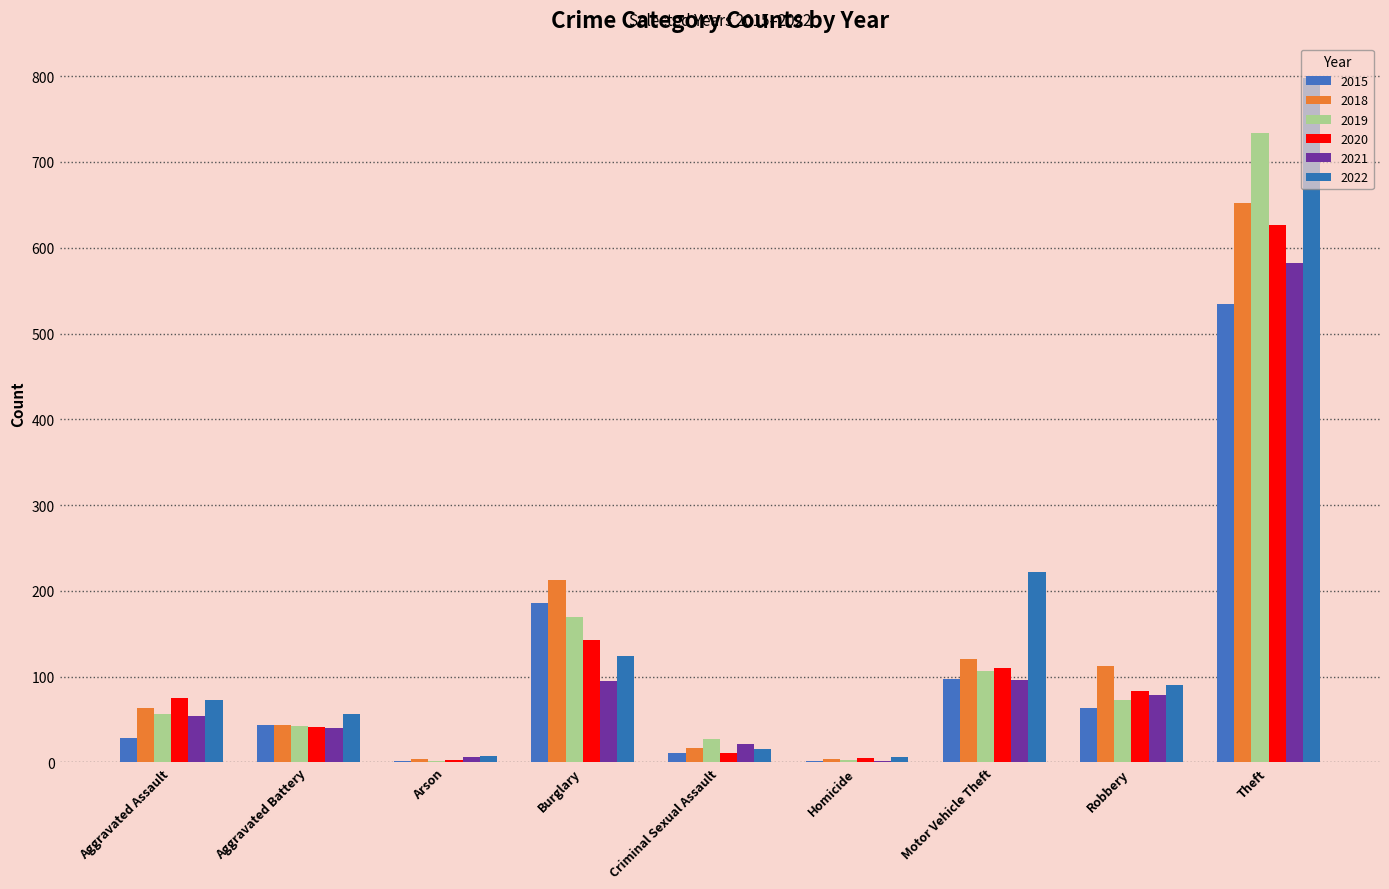

Reading right to left, what are all the values shown in this chart?

2015: Theft=534	Robbery=63	Motor Vehicle Theft=97	Homicide=2	Criminal Sexual Assault=11	Burglary=186	Arson=2	Aggravated Battery=44	Aggravated Assault=28
2018: Theft=652	Robbery=112	Motor Vehicle Theft=120	Homicide=4	Criminal Sexual Assault=17	Burglary=213	Arson=4	Aggravated Battery=44	Aggravated Assault=64
2019: Theft=734	Robbery=73	Motor Vehicle Theft=107	Homicide=3	Criminal Sexual Assault=27	Burglary=170	Arson=2	Aggravated Battery=42	Aggravated Assault=56
2020: Theft=626	Robbery=83	Motor Vehicle Theft=110	Homicide=5	Criminal Sexual Assault=11	Burglary=143	Arson=3	Aggravated Battery=41	Aggravated Assault=75
2021: Theft=582	Robbery=79	Motor Vehicle Theft=96	Homicide=2	Criminal Sexual Assault=21	Burglary=95	Arson=6	Aggravated Battery=40	Aggravated Assault=54
2022: Theft=798	Robbery=90	Motor Vehicle Theft=222	Homicide=6	Criminal Sexual Assault=16	Burglary=124	Arson=7	Aggravated Battery=56	Aggravated Assault=73